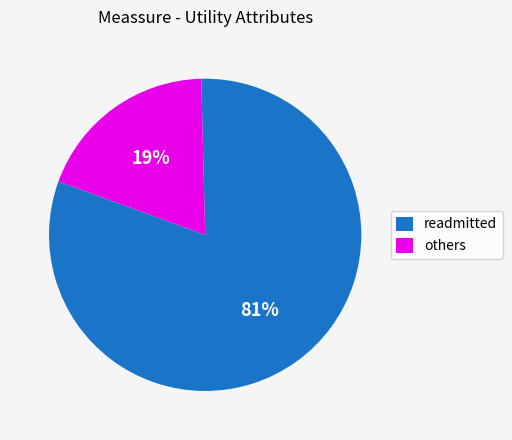

How many slices are in this pie chart?

2